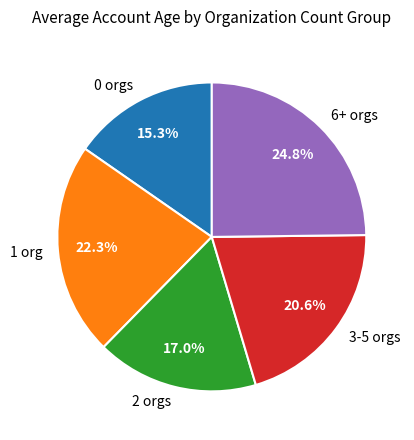

Which category has the smallest portion of the pie?

0 orgs